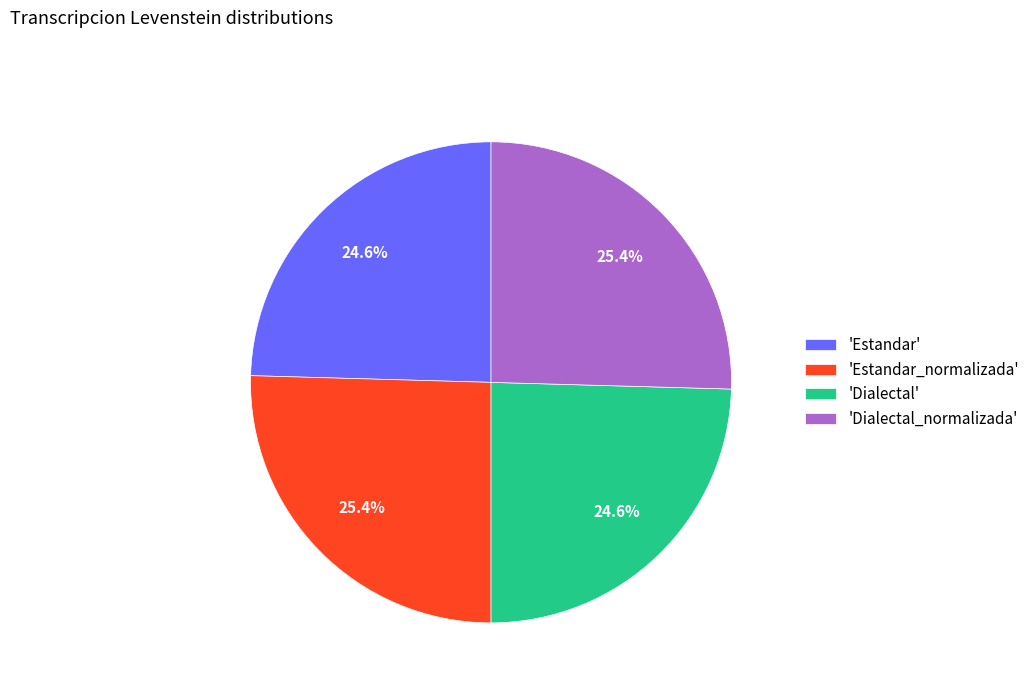

Is 'Estandar_normalizada' the majority of the pie?

No